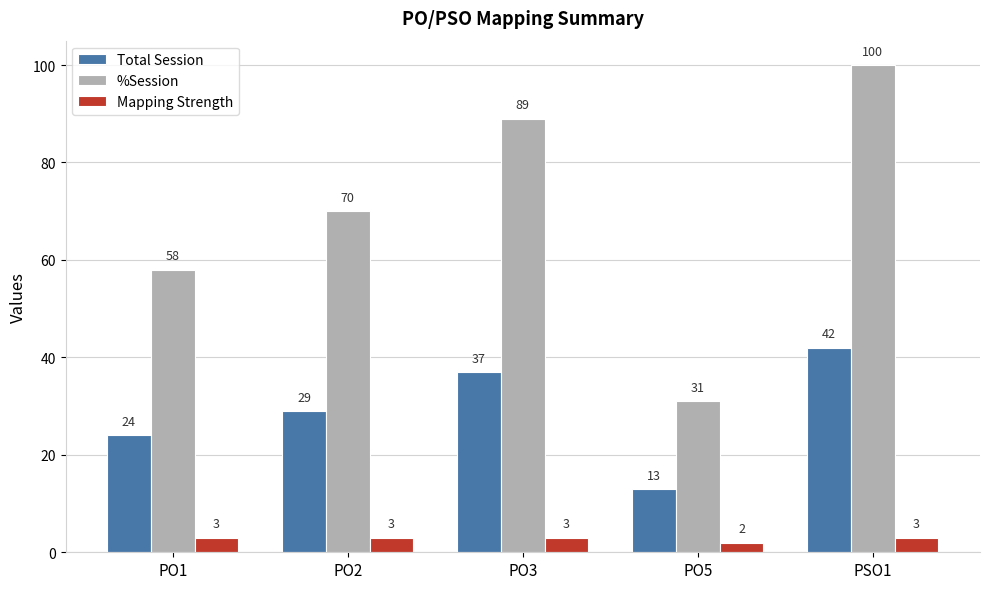

How many groups of bars are there?

5